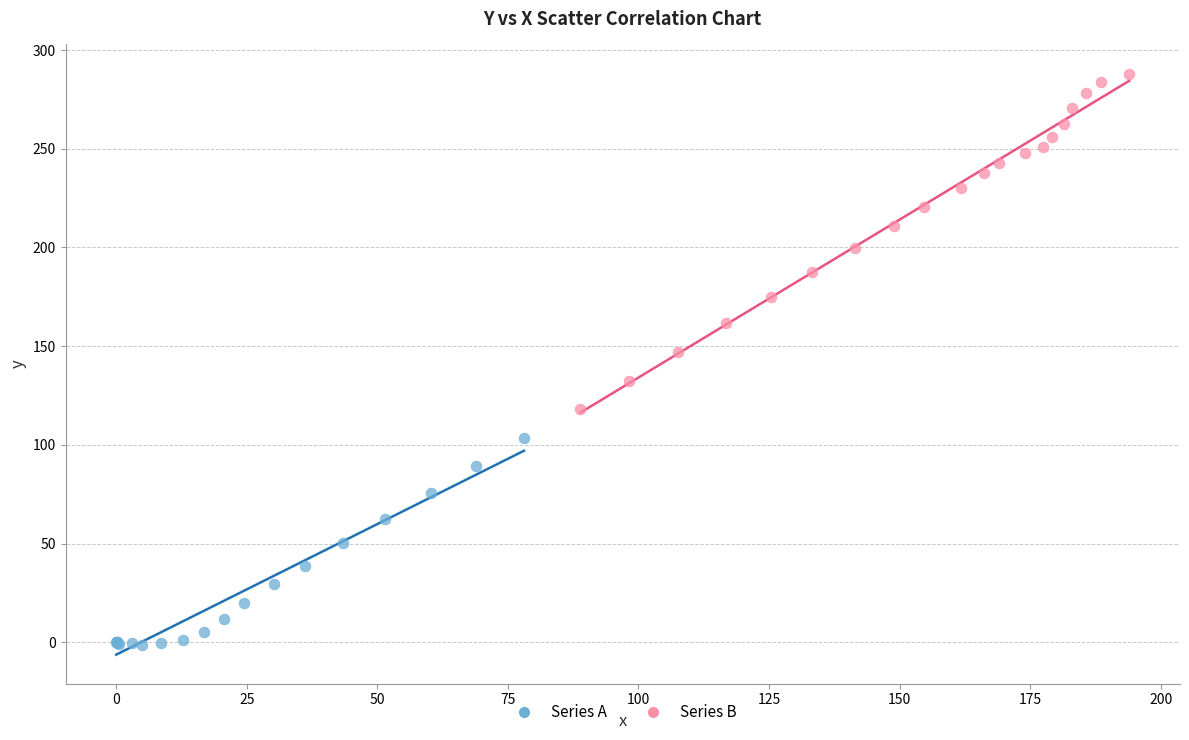

Which series reaches the minimum Y coordinate?

Series A